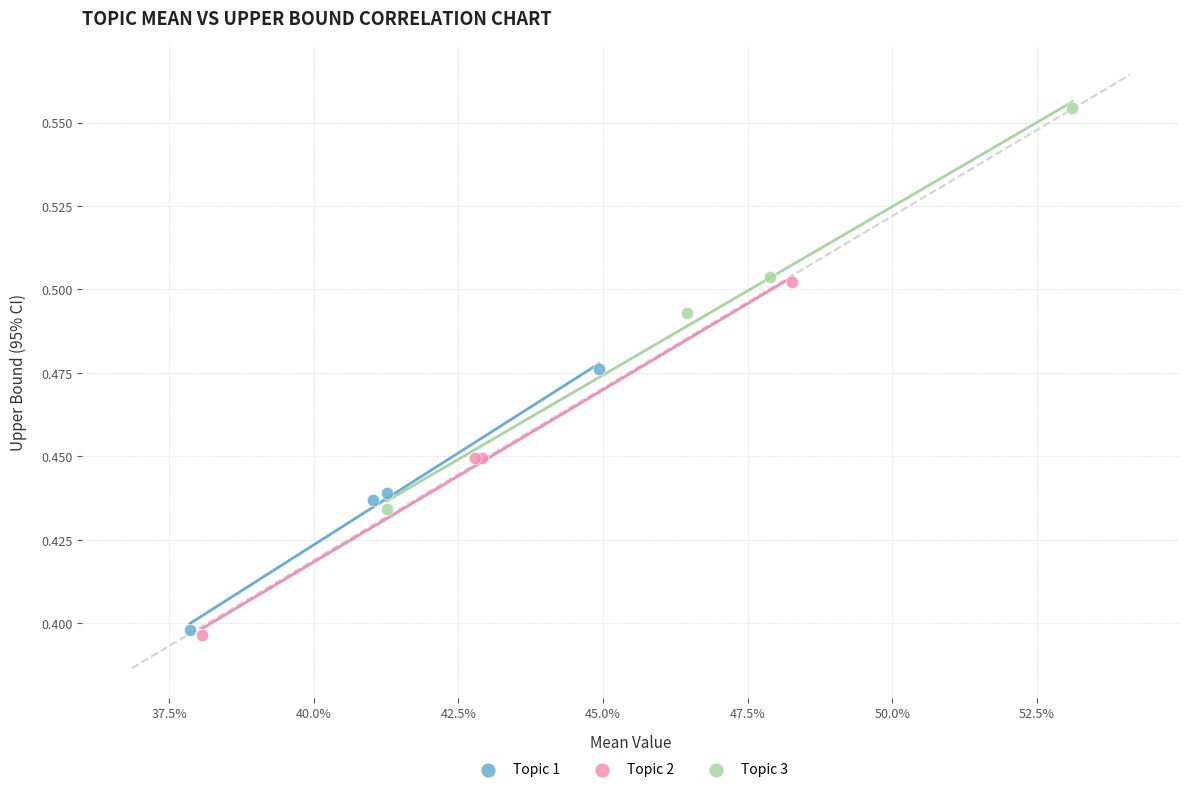

Which series reaches the maximum Y coordinate?

Topic 3